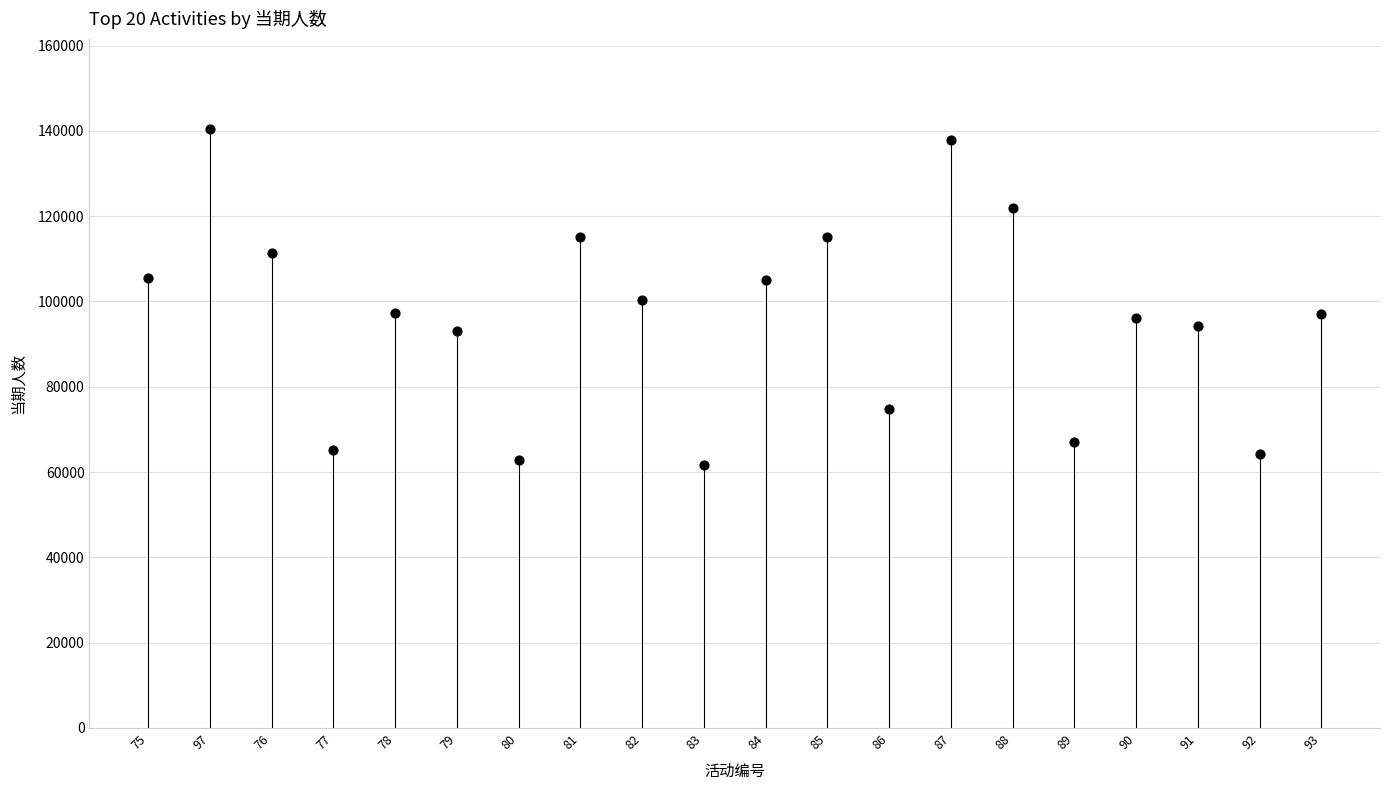

What is the range of Y values (max minus min)?

78757